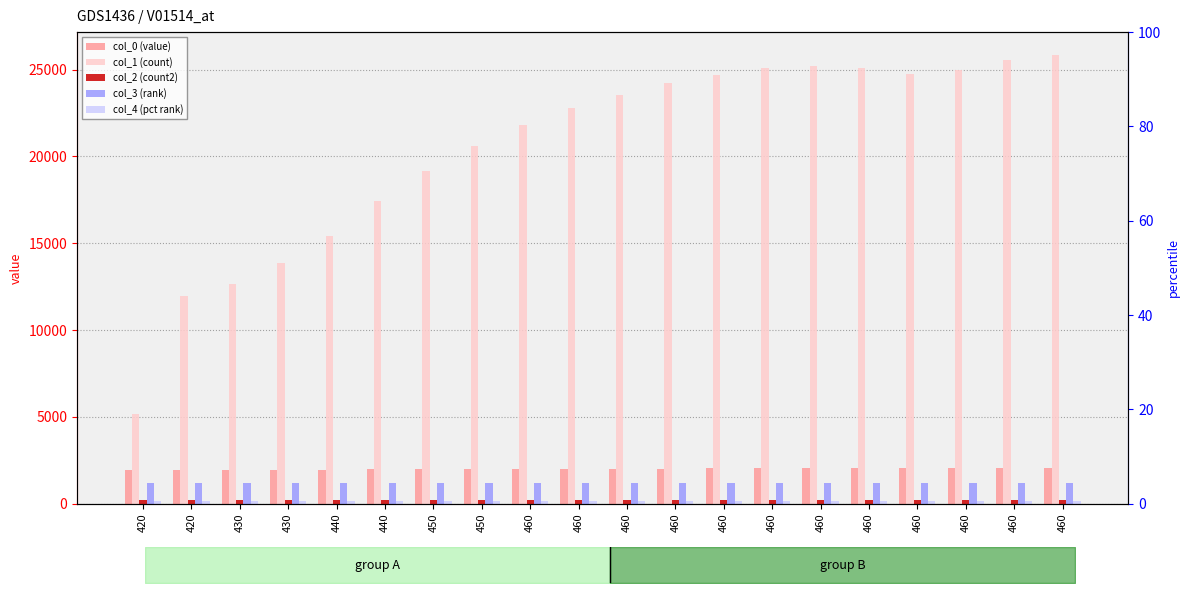

Count the number of categories in the chart.

20